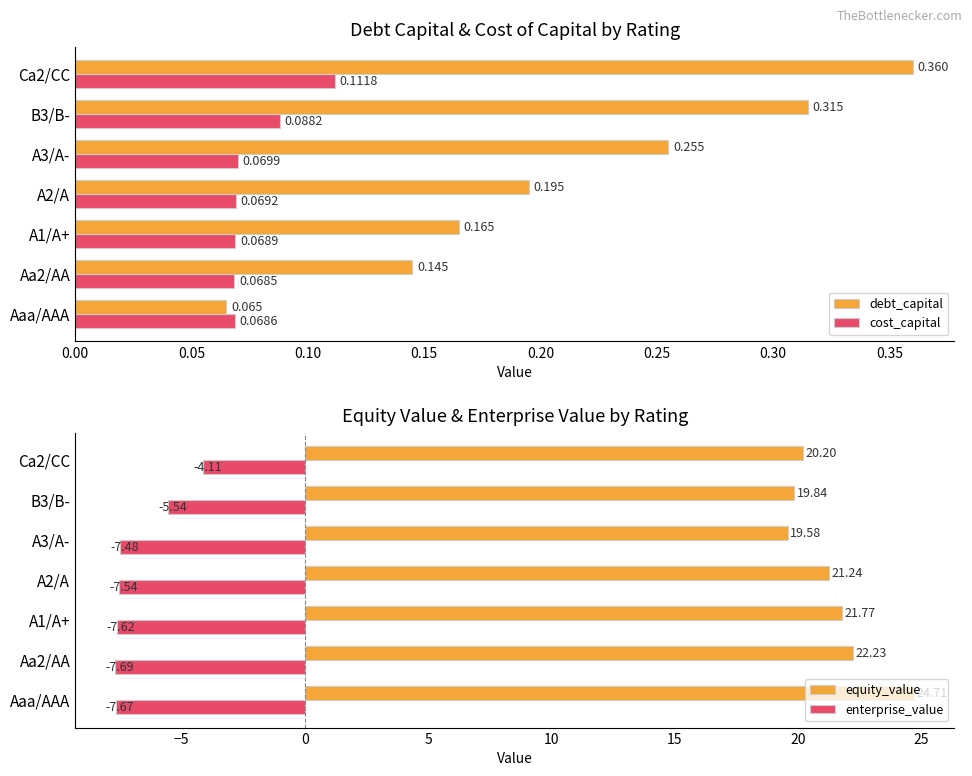

How many values in the enterprise_value series exceed -7?

2